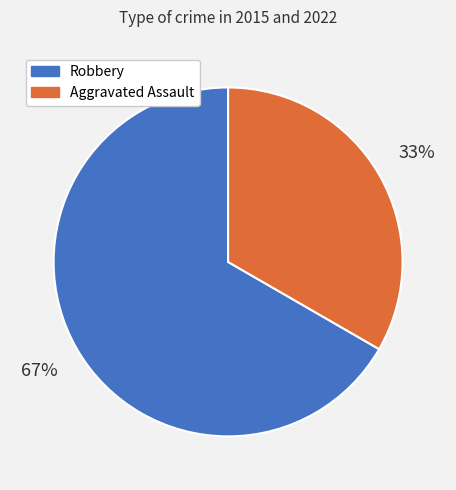

To the nearest percent, what is the combined percentage of Aggravated Assault and Robbery?

100%